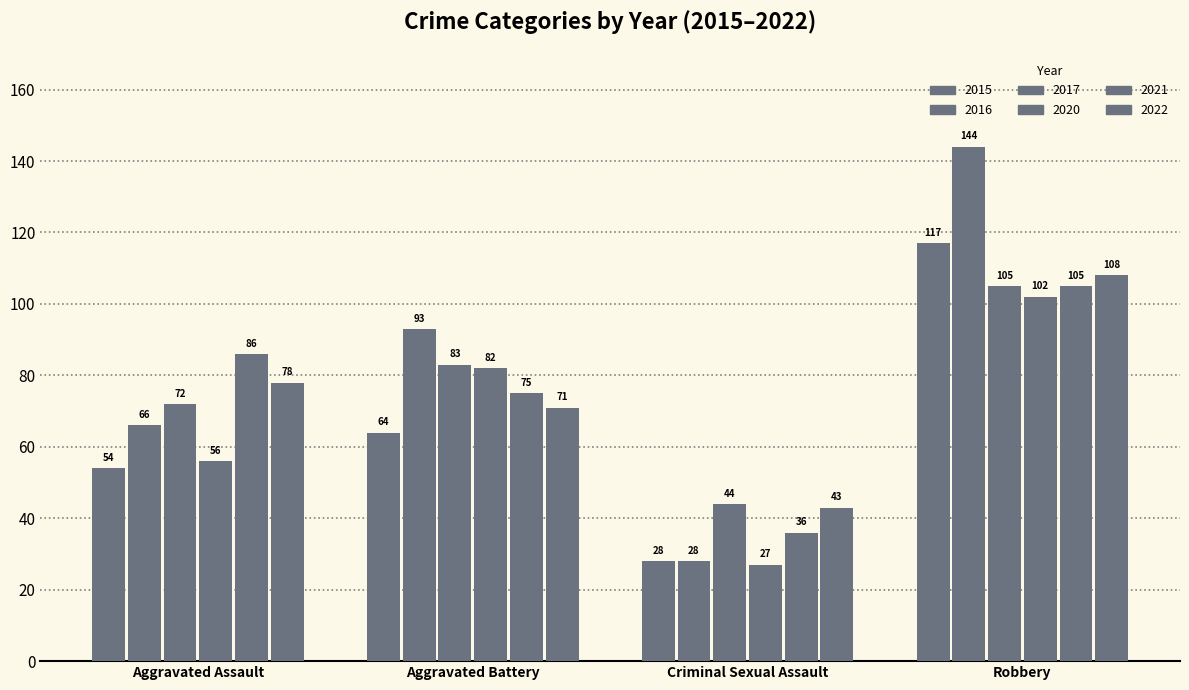

At which category does the chart reach its peak across all series?

Robbery